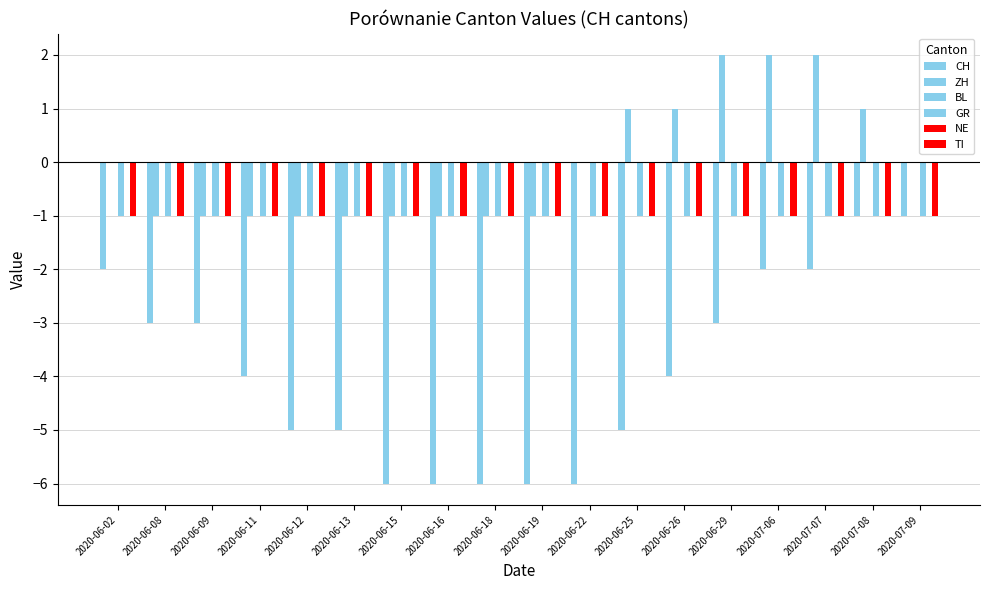

How many bars are there in each group?

6